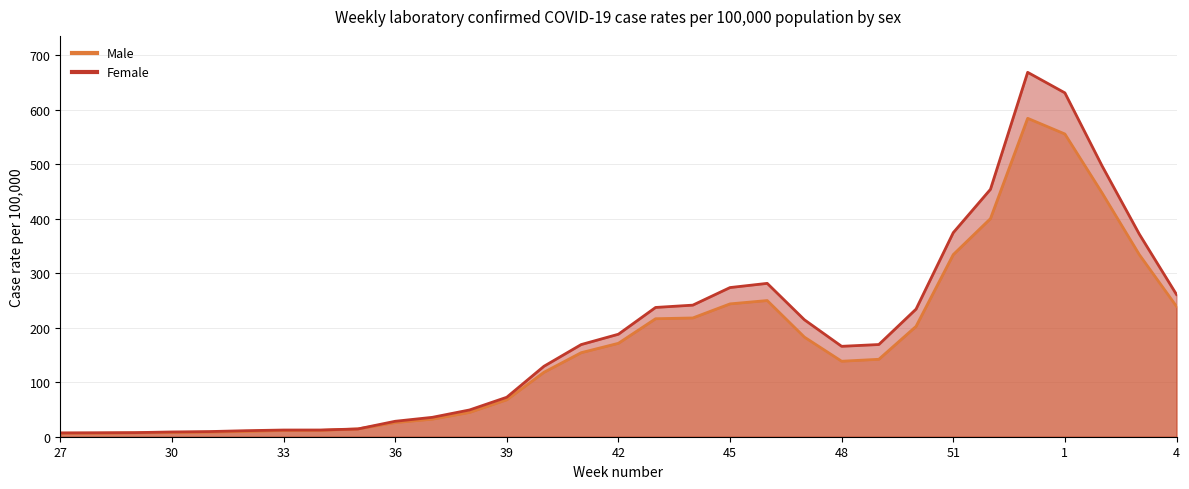

What is the sum of all Male values?

5186.0